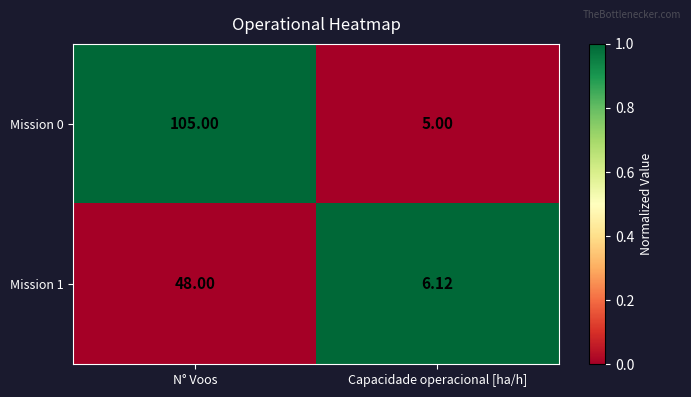

At Capacidade operacional [ha/h], list the series in order from largest to smallest.

Mission 1, Mission 0